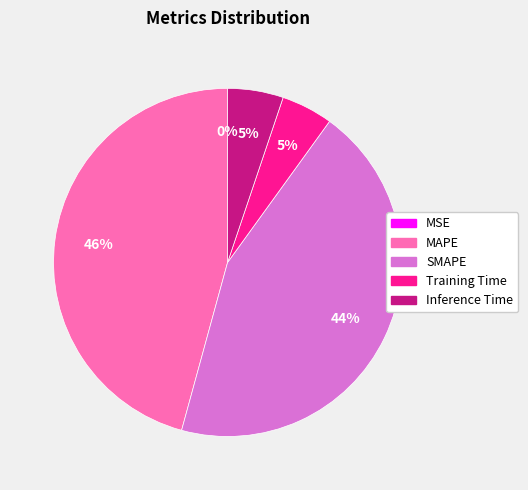

Between SMAPE and MAPE, which is larger?

MAPE